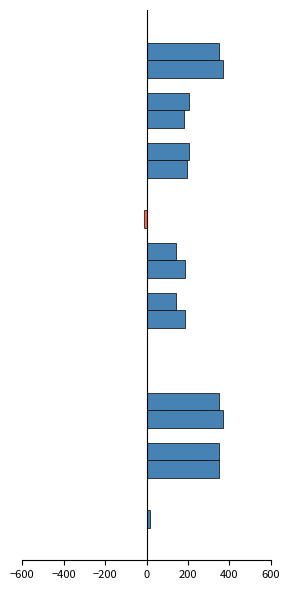

Reading right to left, what are all the values shown in this chart?

2017: Liabilities & Equity=348	Shareholders Equity=204	Common Stock=203	Retained Earnings=0	Total Liabilities=144	Other Liabilities=143	Long-Term Debt=1	Total Assets=348	Other Assets=348	Cash & Equivalents=0
2018: Liabilities & Equity=368	Shareholders Equity=183	Common Stock=194	Retained Earnings=-11	Total Liabilities=185	Other Liabilities=185	Long-Term Debt=0	Total Assets=368	Other Assets=352	Cash & Equivalents=16